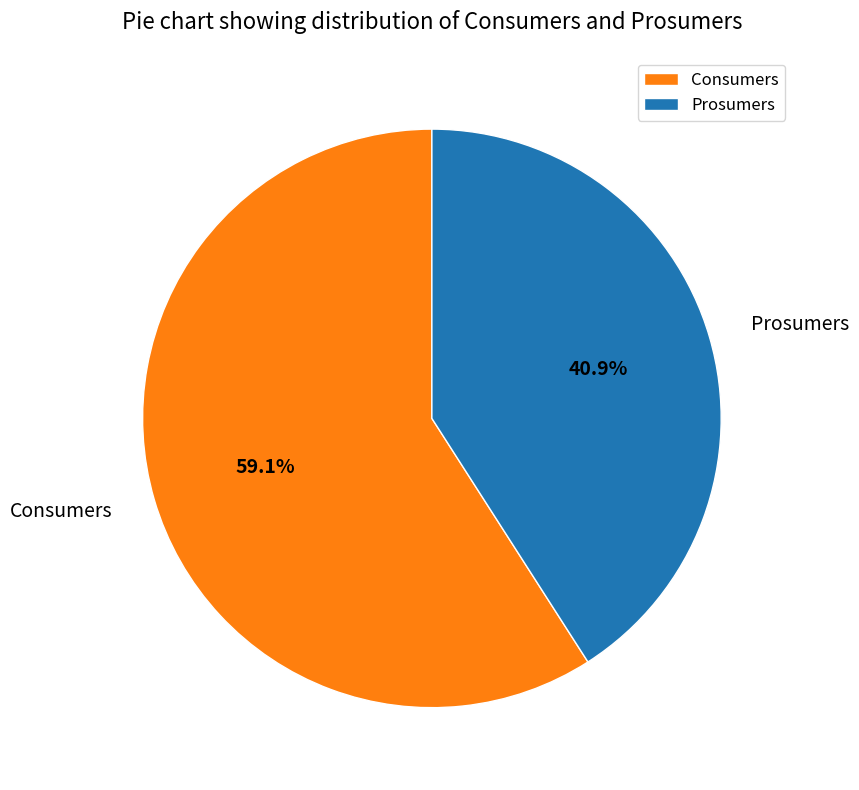

How many slices are in this pie chart?

2